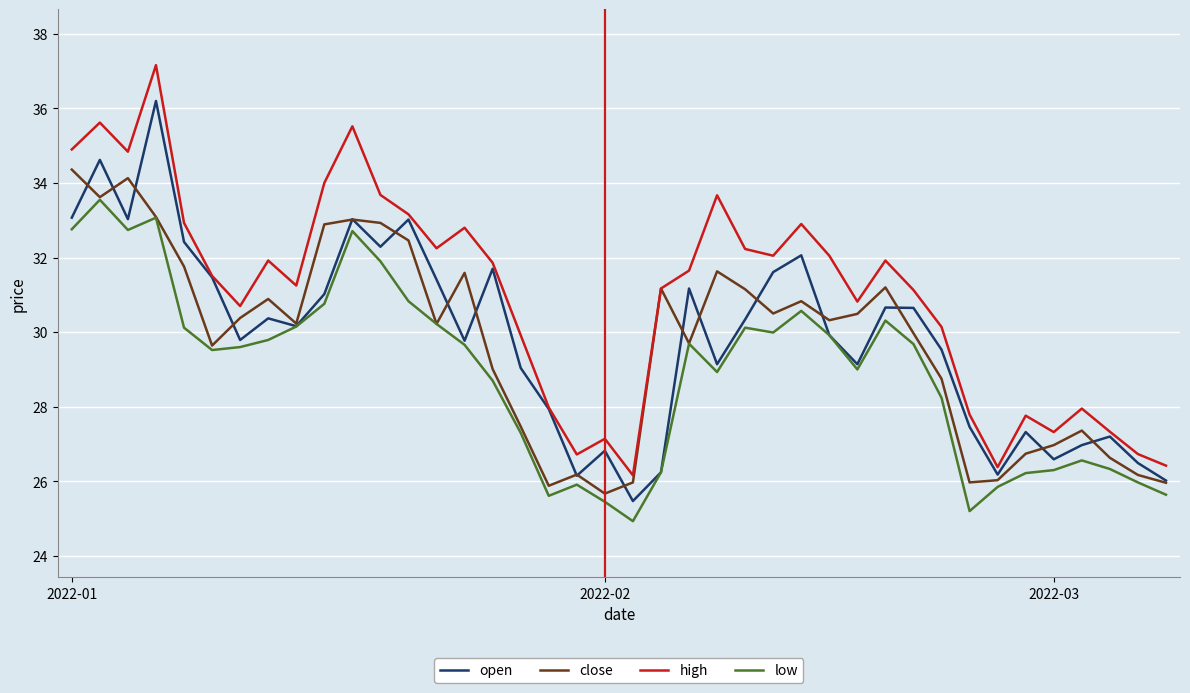

Rank the series by their maximum value, from highest to lowest.

high, open, close, low